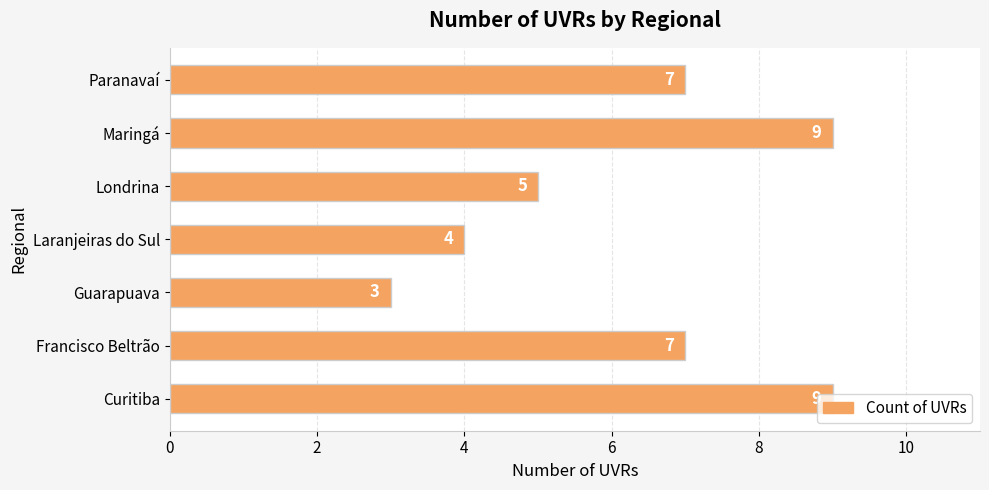

Read the value at Laranjeiras do Sul.

4